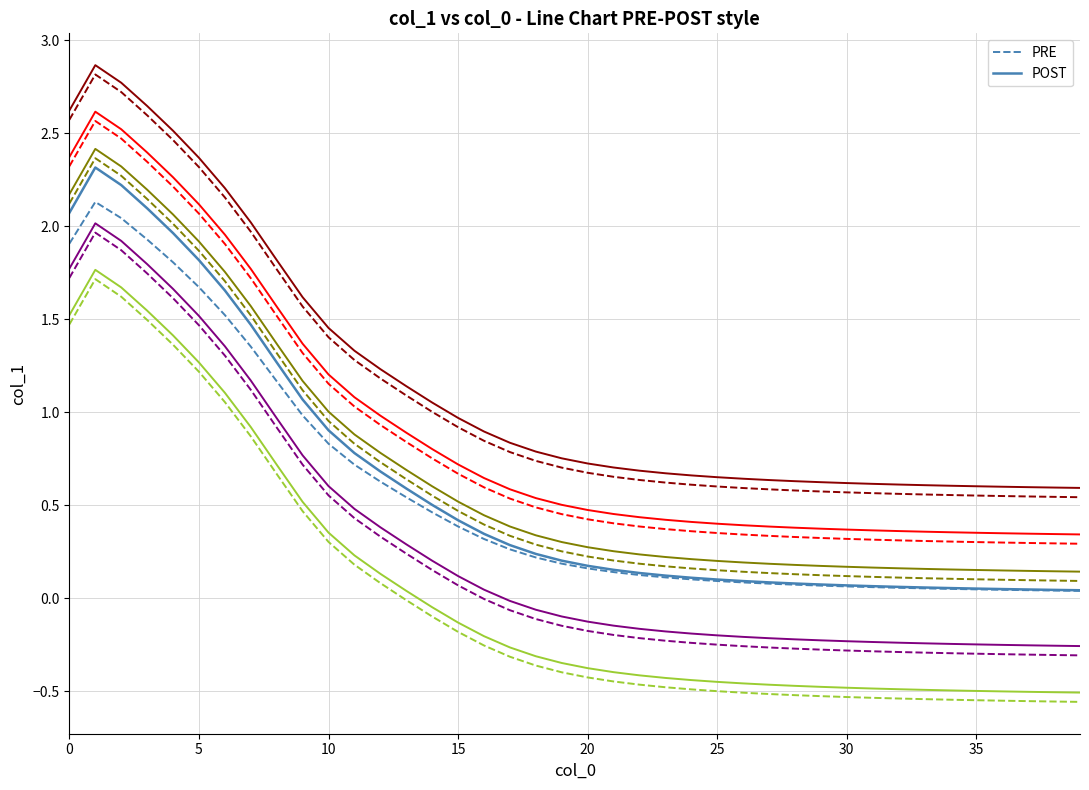

Reading left to right, extract all data points from this chart.

2.1	2.3	2.2	2.1	2.0	1.8	1.7	1.5	1.3	1.1	0.9	0.8	0.7	0.6	0.5	0.4	0.3	0.3	0.2	0.2	0.2	0.2	0.1	0.1	0.1	0.1	0.1	0.1	0.1	0.1	0.1	0.1	0.1	0.1	0.1	0.1	0.0	0.0	0.0	0.0